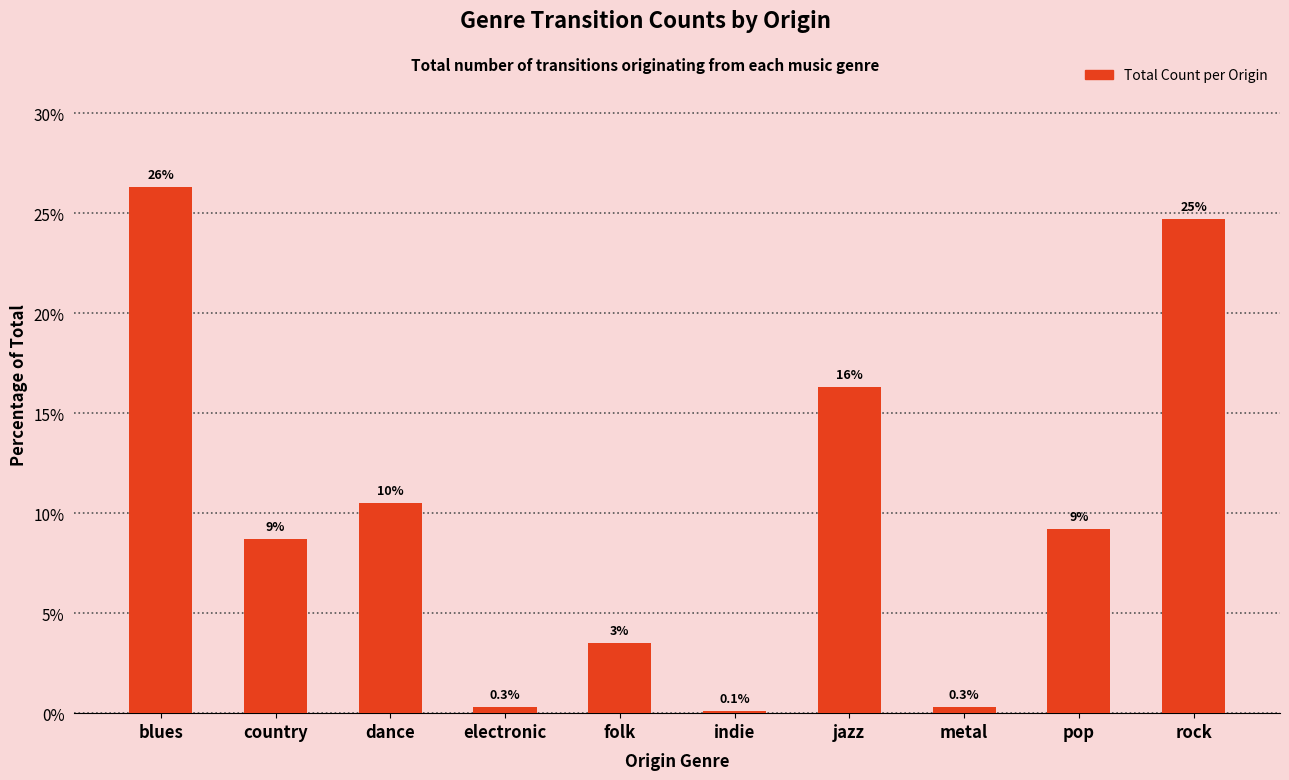

What is the change in value from blues to electronic?

-26.0